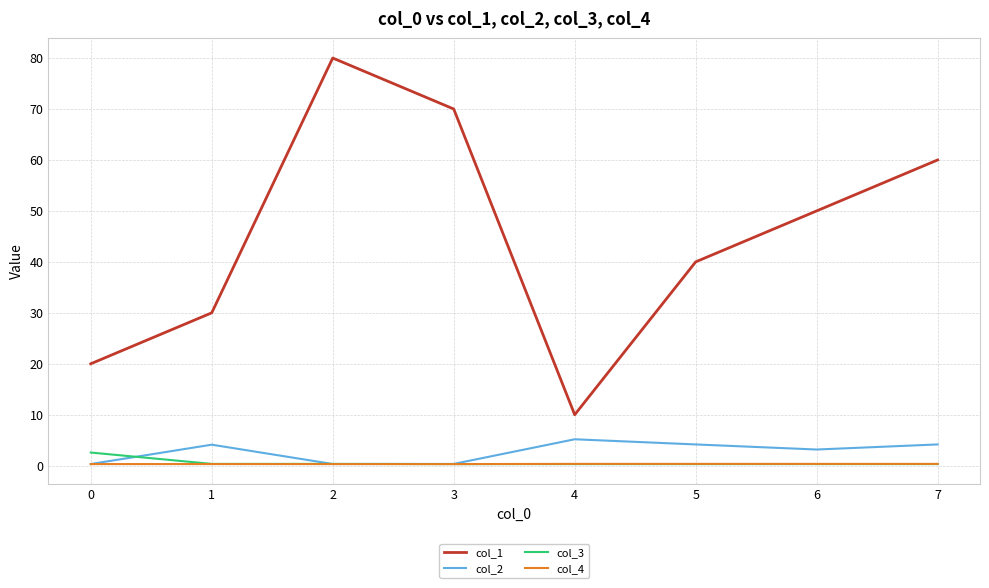

True or false: col_1 and col_2 cross at least once.

False